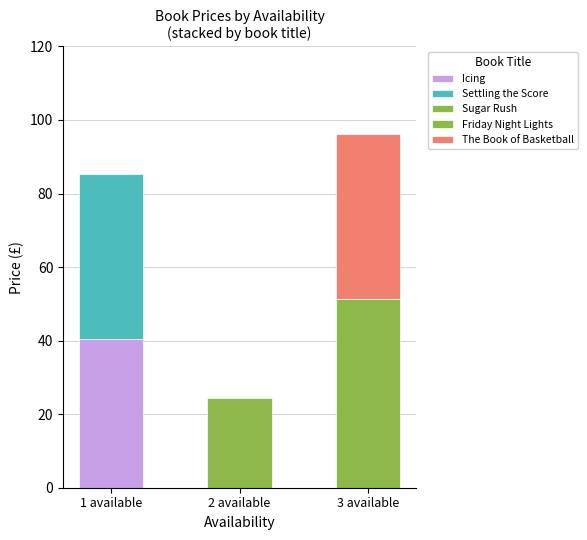

What is the label of the 1st bar from the right?

3 available